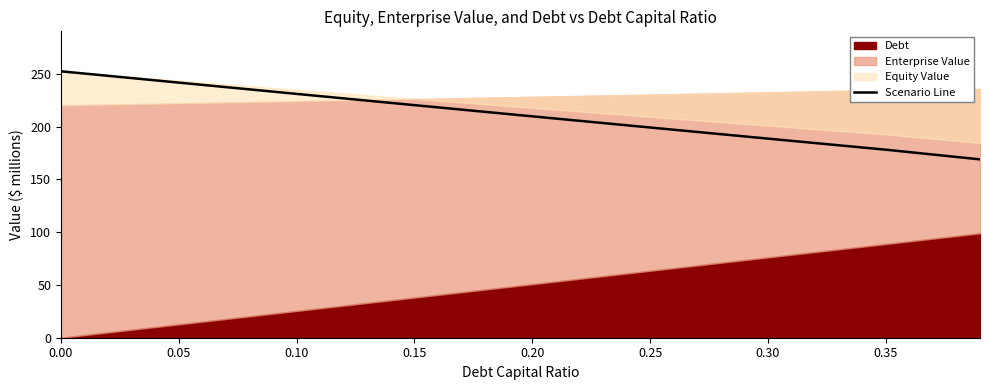

Between 0.05 and 0.10, which is larger?

0.05